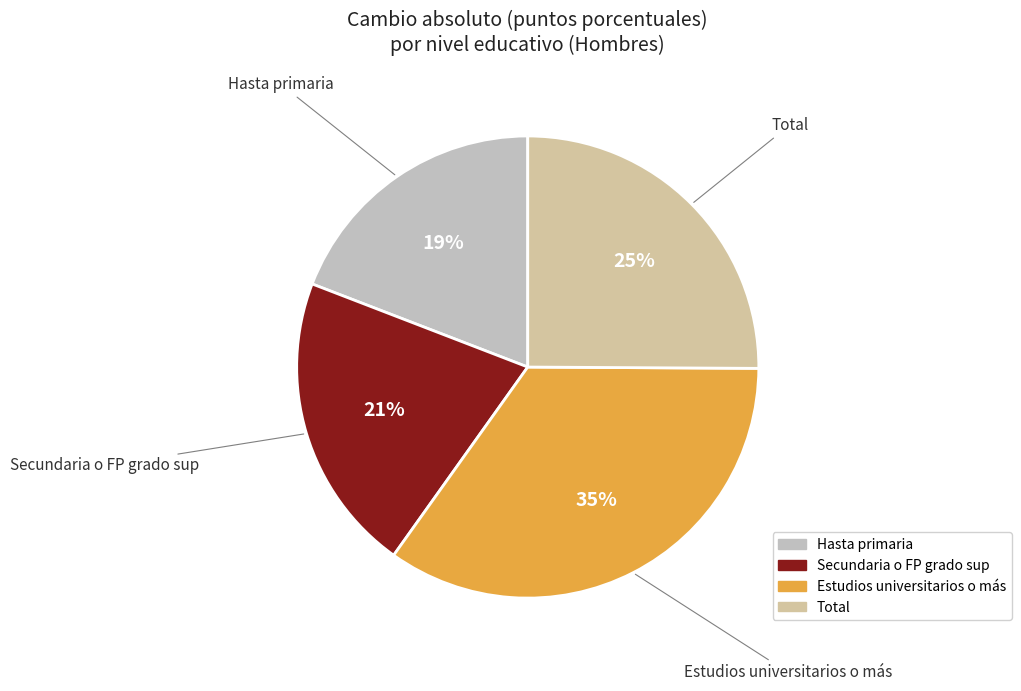

What percentage is the Estudios universitarios o más slice, to the nearest percent?

35%